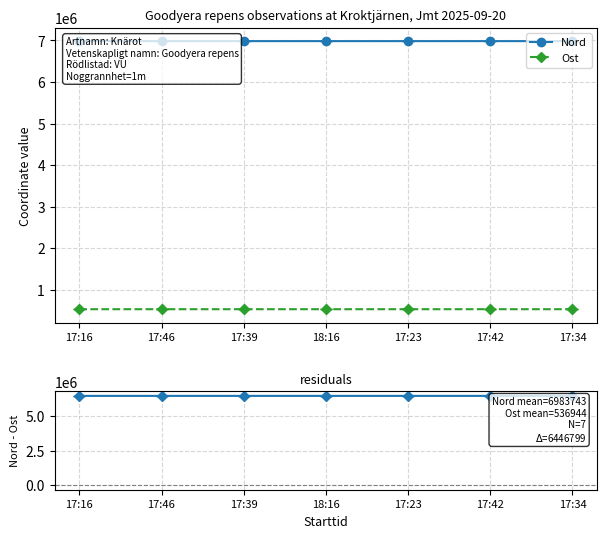

How many lines are shown in the chart?

3